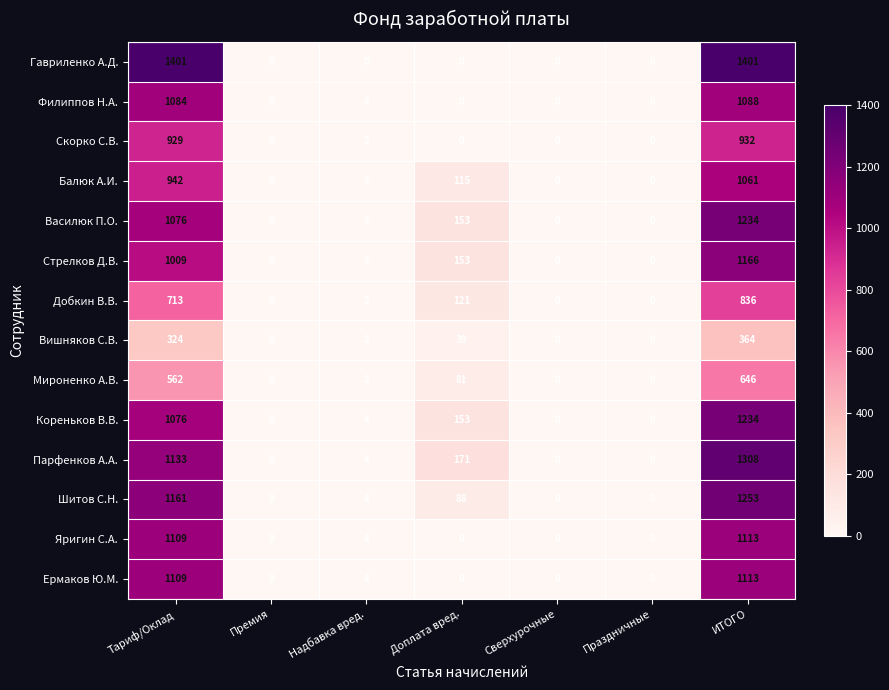

True or false: Кореньков В.В. has a value of 153 at Доплата вред..

True